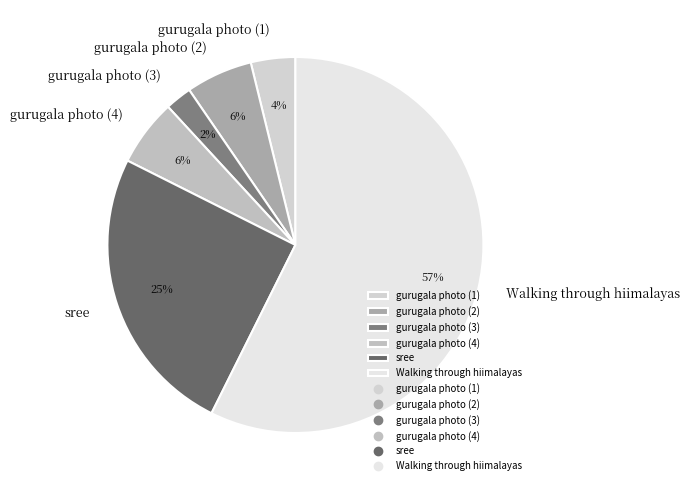

Combined, do gurugala photo (2) and Walking through hiimalayas account for over 50%?

Yes